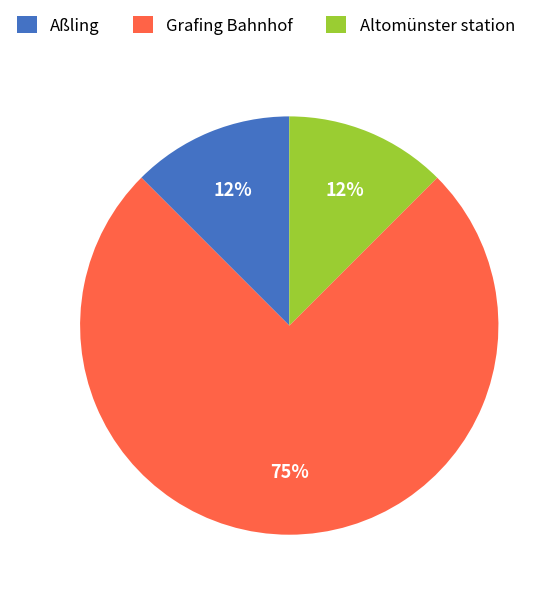

Is it true that Altomünster station is 12% of the pie?

True